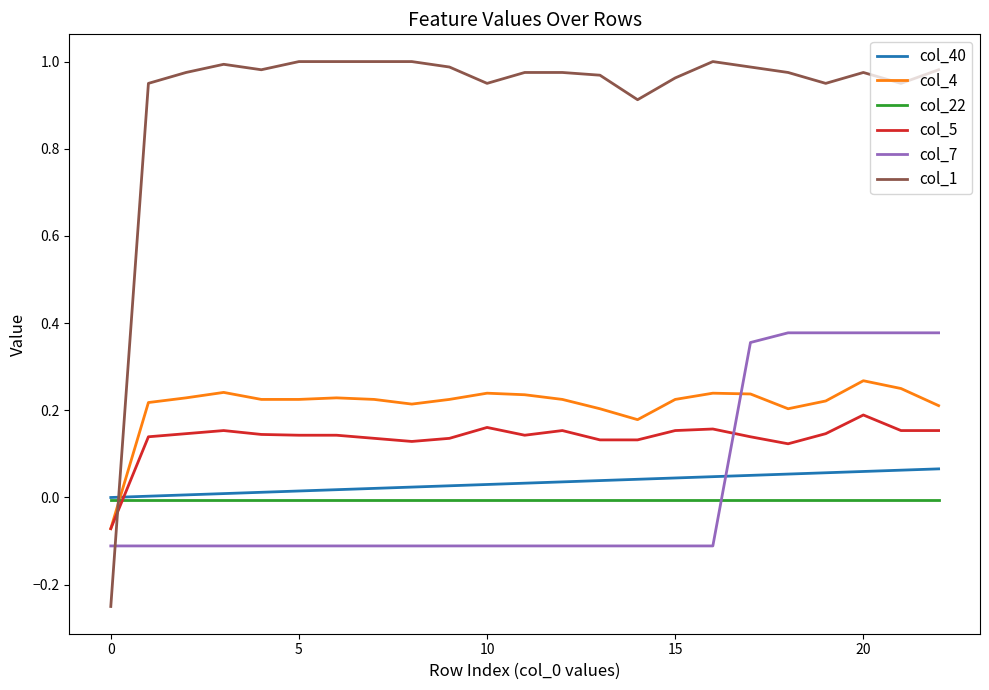

How many series are shown in this chart?

6